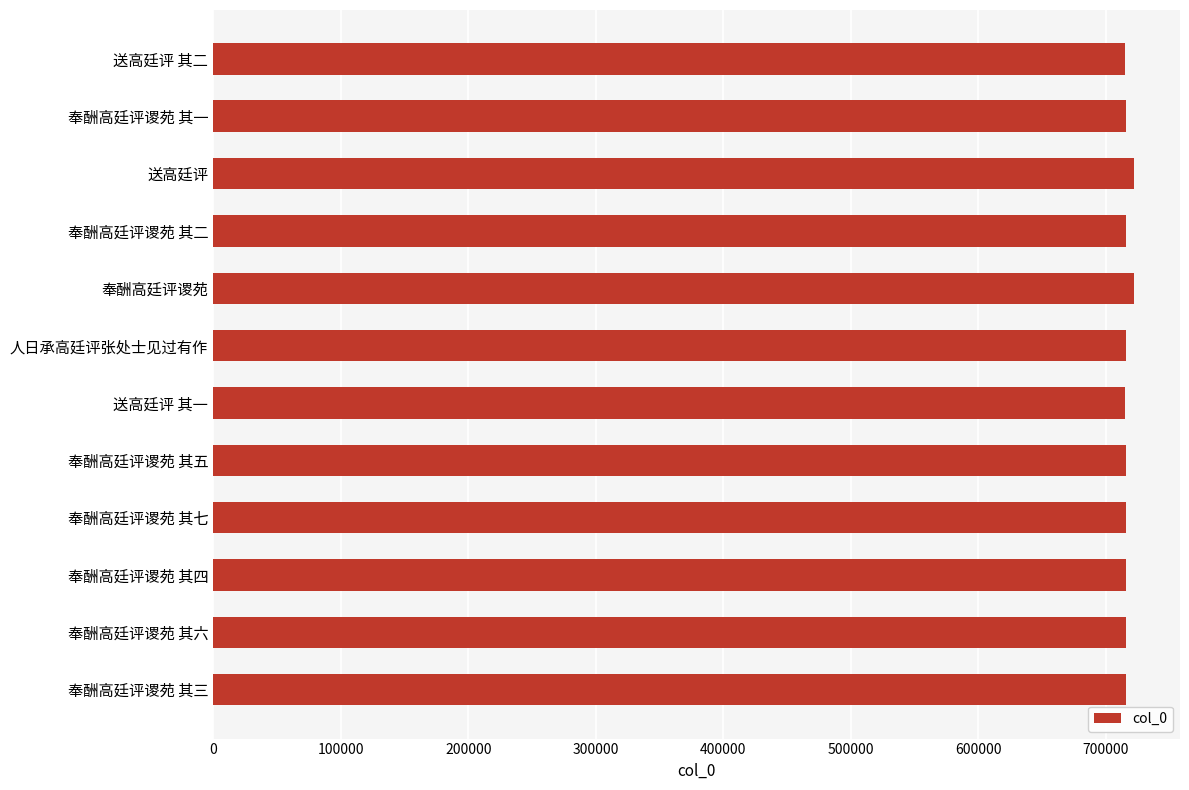

True or false: the data shows 1026688 at 奉酬高廷评谡苑 其七.

False